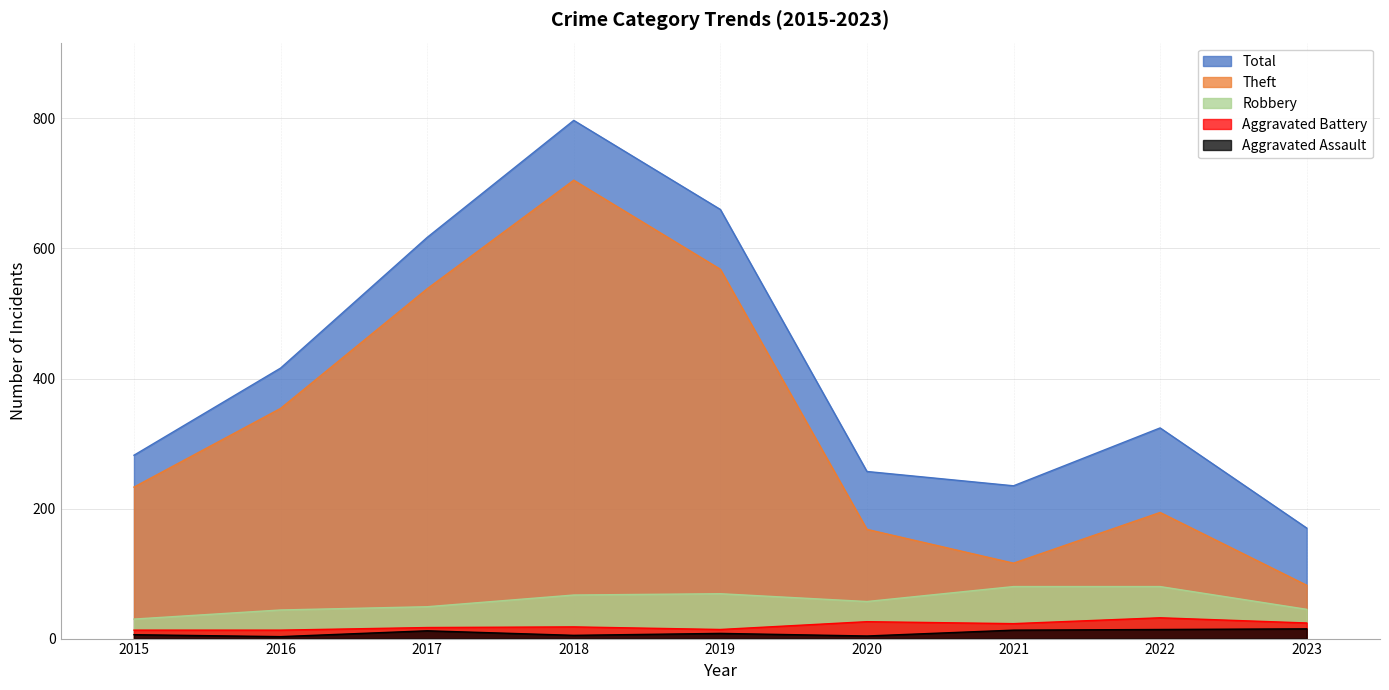

True or false: Robbery and Aggravated Assault intersect in this chart.

False